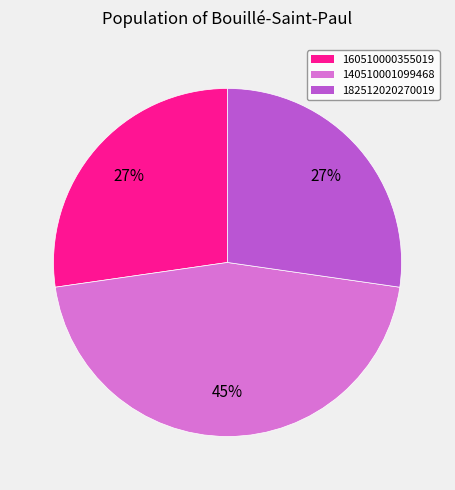

True or false: 182512020270019 accounts for 27% of the total.

True